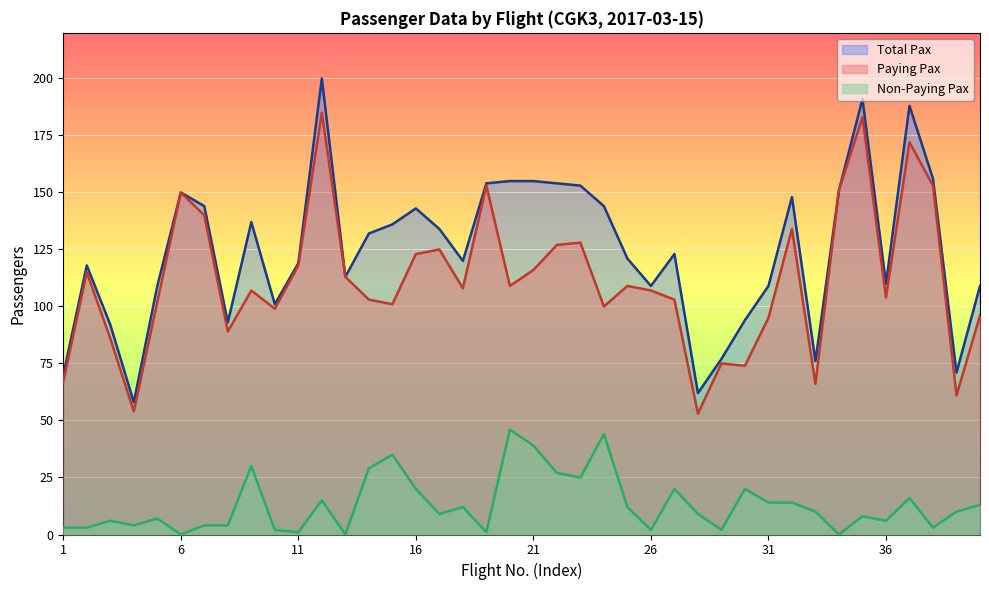

Is the value of Non-Paying Pax at 2 greater than the value of Paying Pax at 25?

No